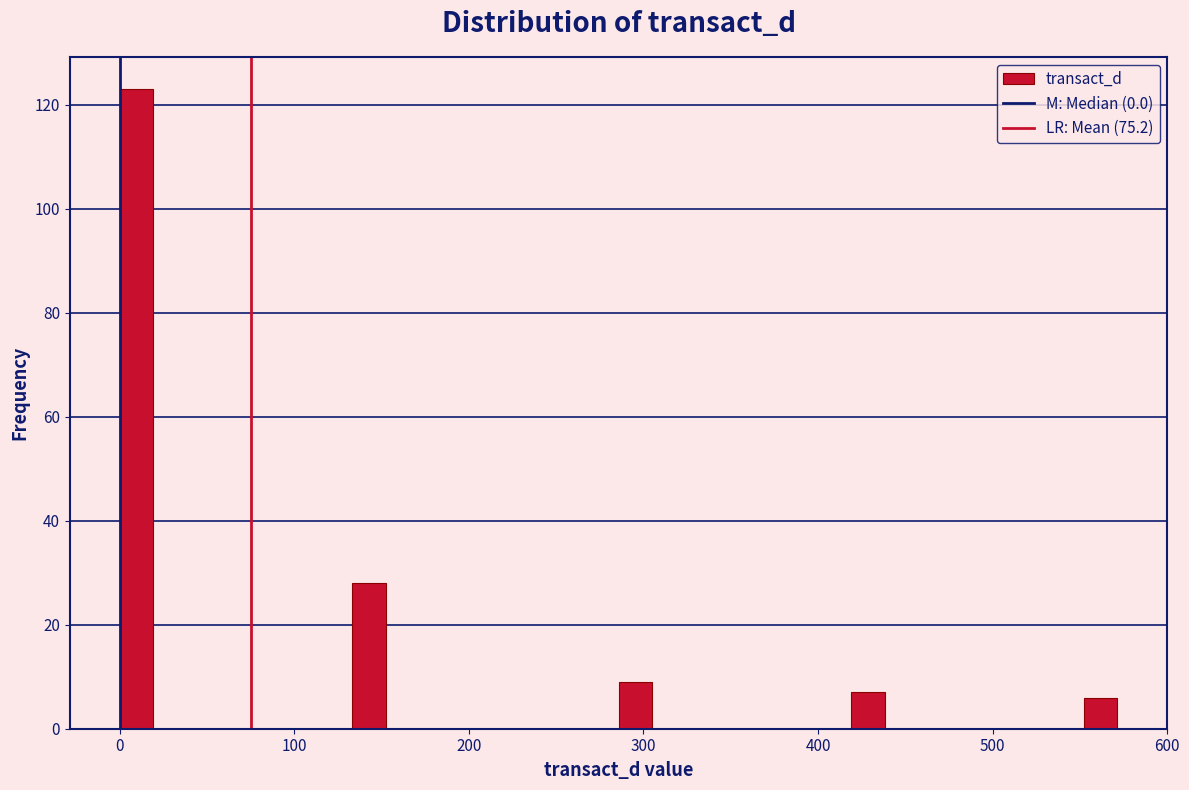

Around what value on the x-axis is the tallest bar? Give the approximate position of its centre, as read against the axis.

10